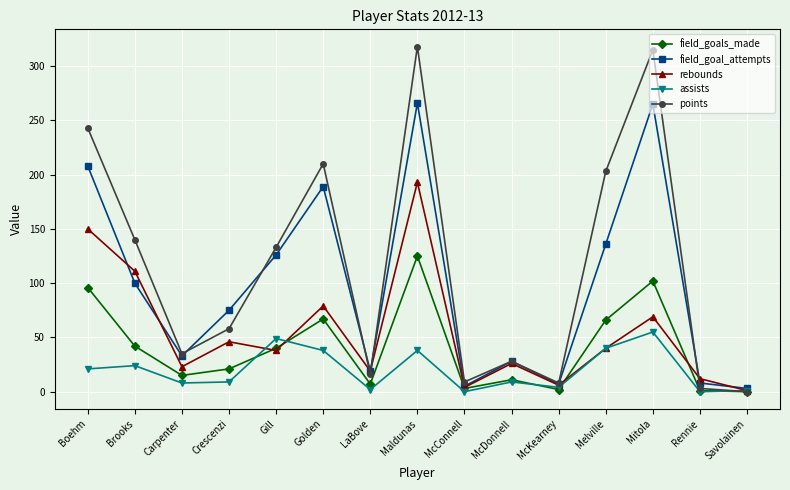

Is it true that assists equals 21 at Boehm?

True